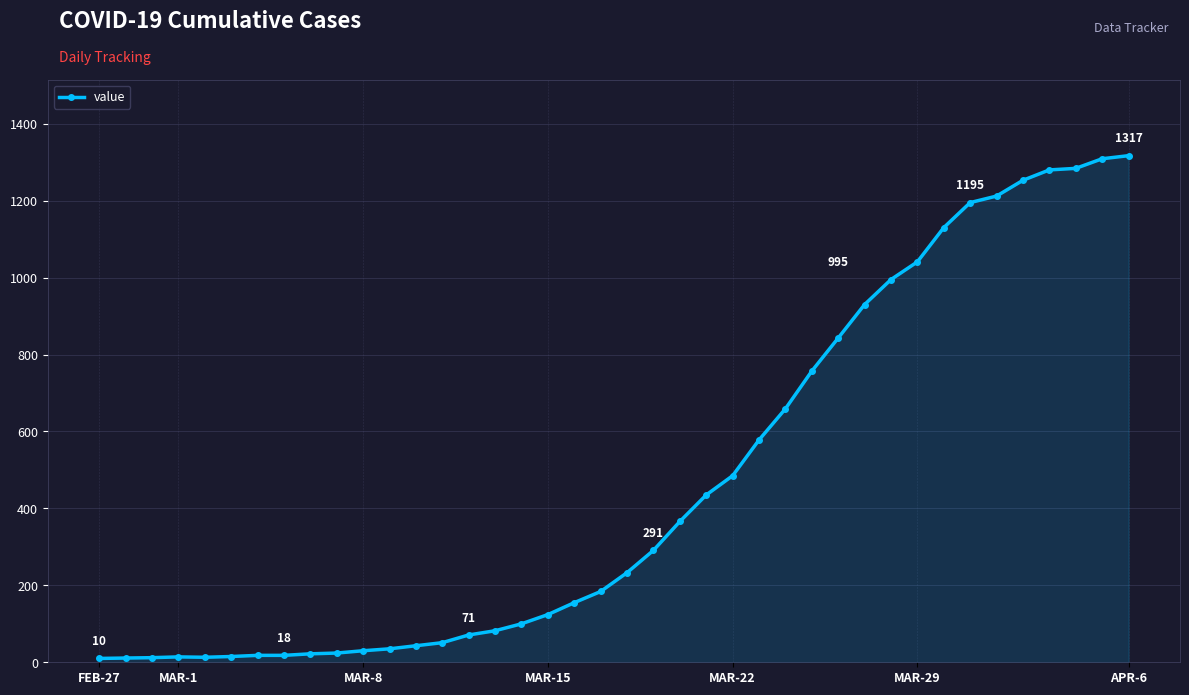

What is the minimum value shown in the chart?

10